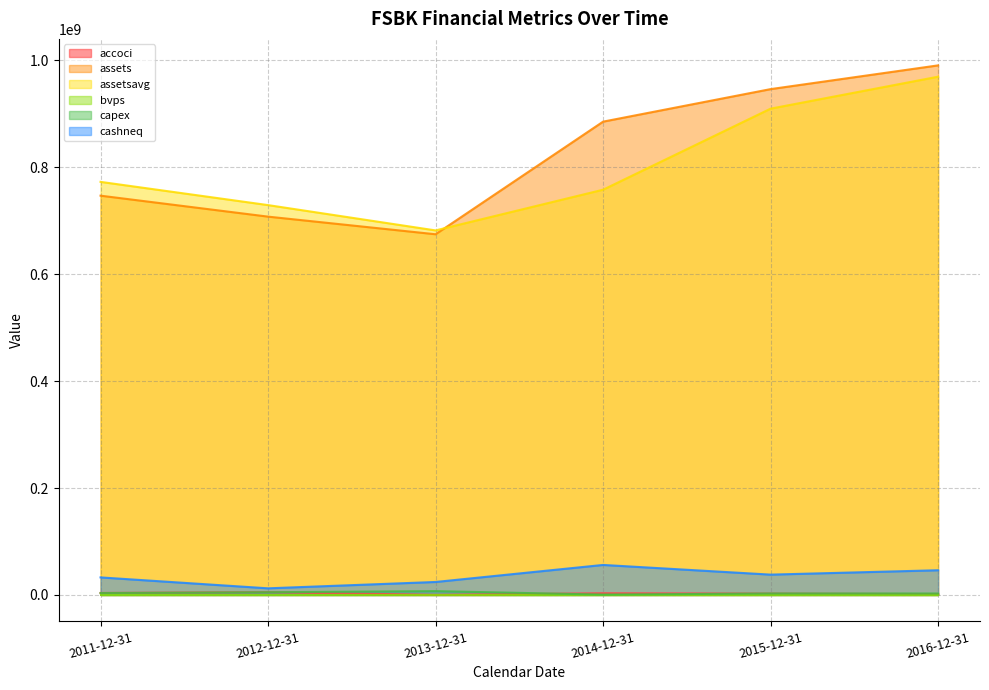

Which series has the largest total across all categories?

assets